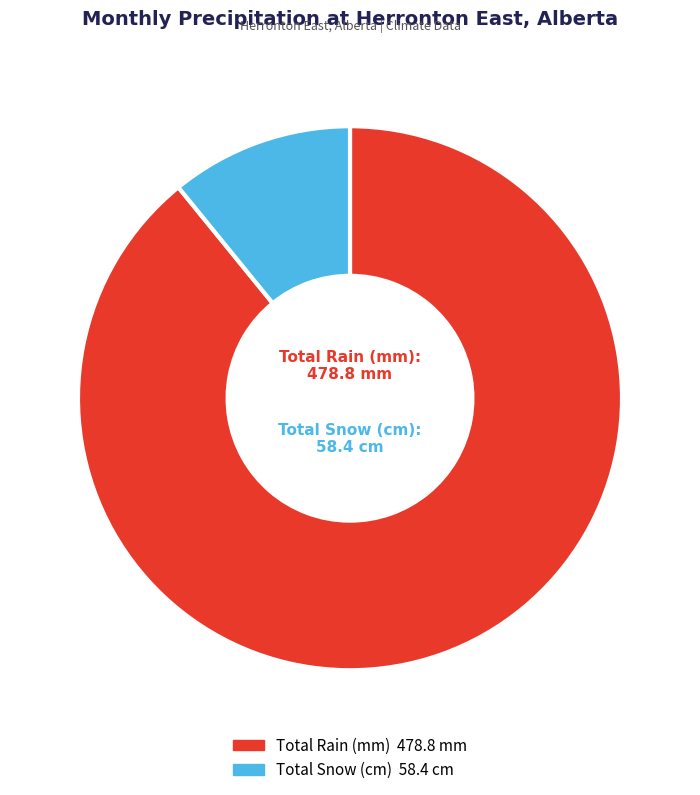

Is there a majority slice in this chart?

Yes